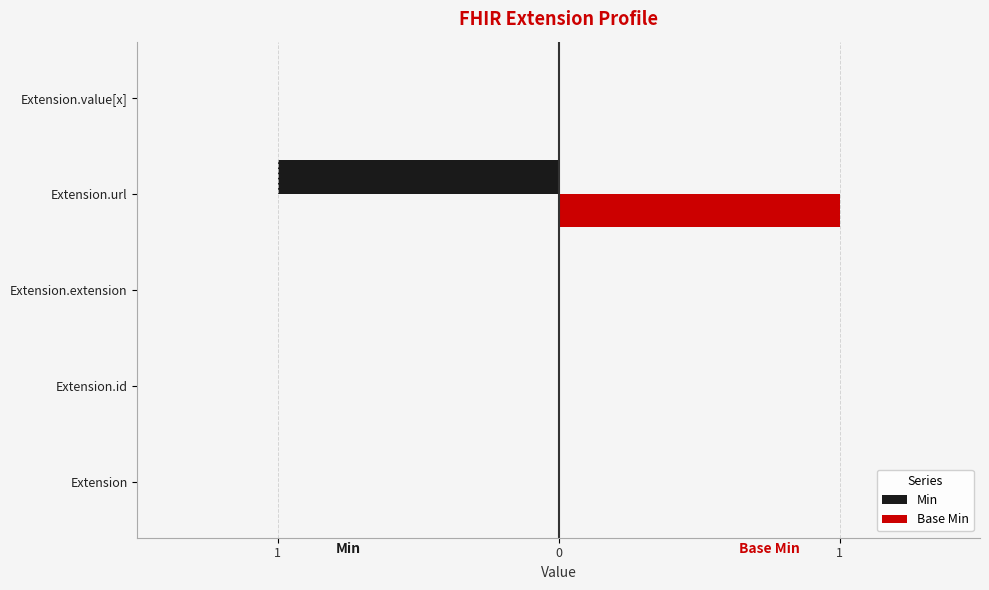

Rank the series by their average value, from lowest to highest.

Min, Base Min